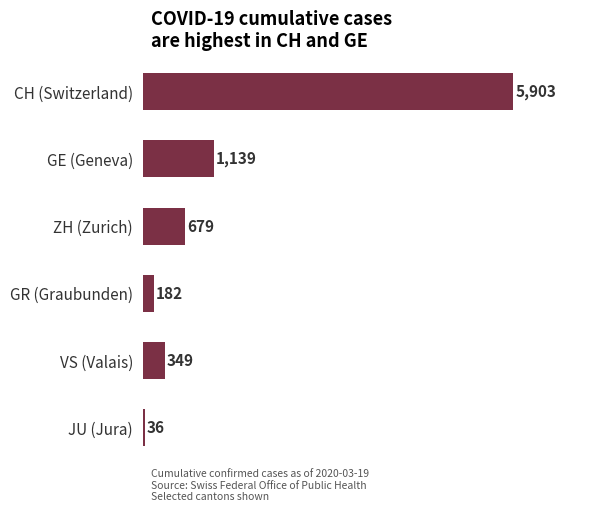

Count the number of categories in the chart.

6